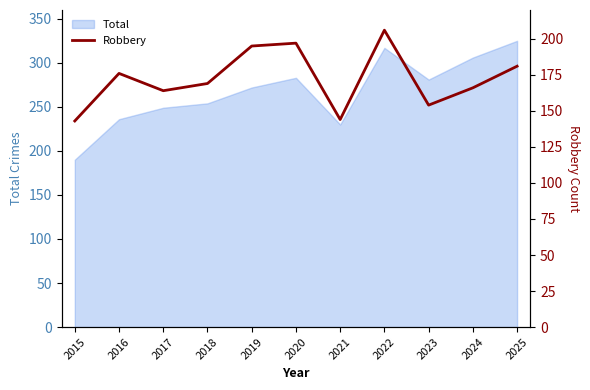

Which label corresponds to the largest value in the chart?

2022